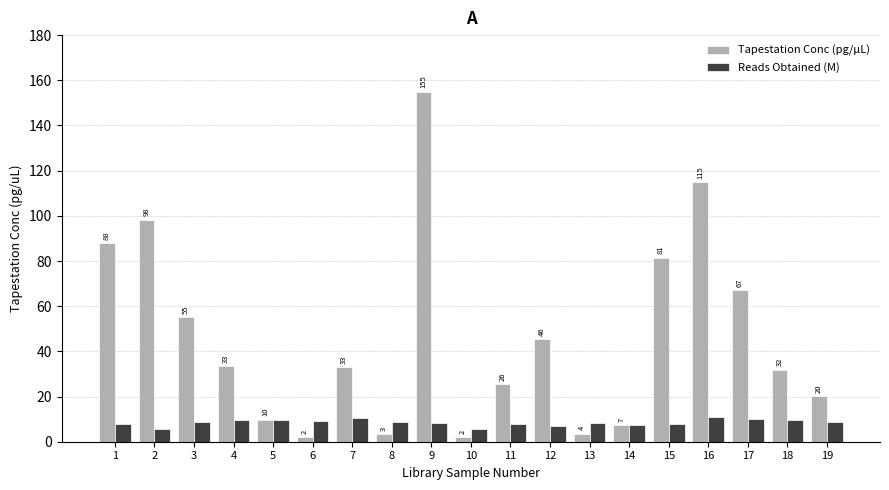

What is the difference between the highest and lowest values at 17?

57.0